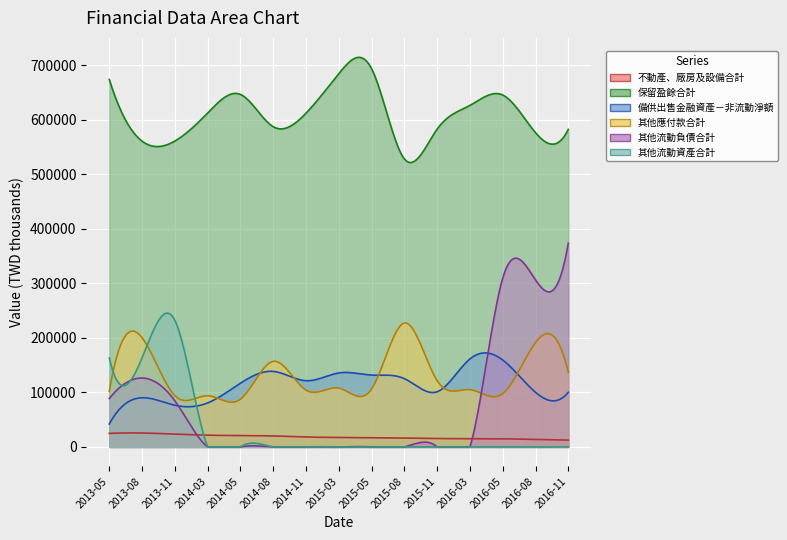

At 2013-05-10, list the series in order from smallest to largest.

不動產、廠房及設備合計, 備供出售金融資產－非流動淨額, 其他流動負債合計, 其他應付款合計, 其他流動資產合計, 保留盈餘合計